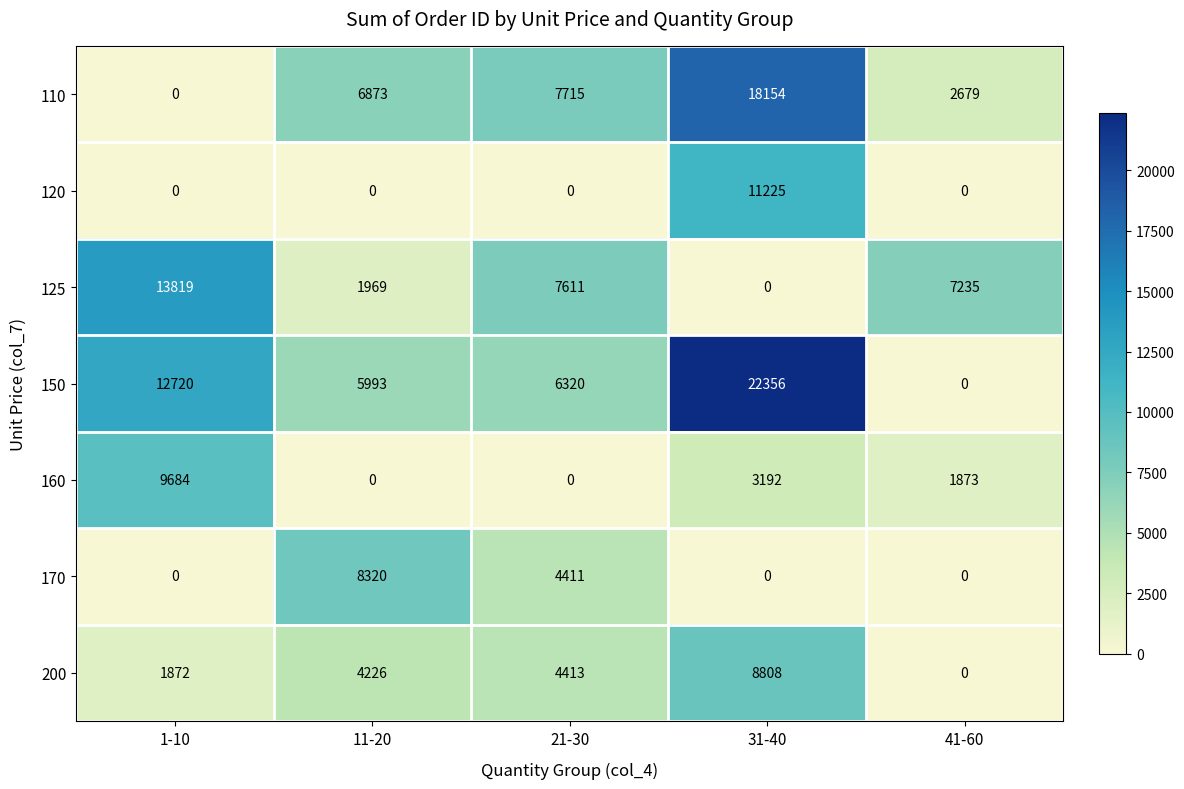

What is the difference between the second highest and minimum values in the 125 series?

7611